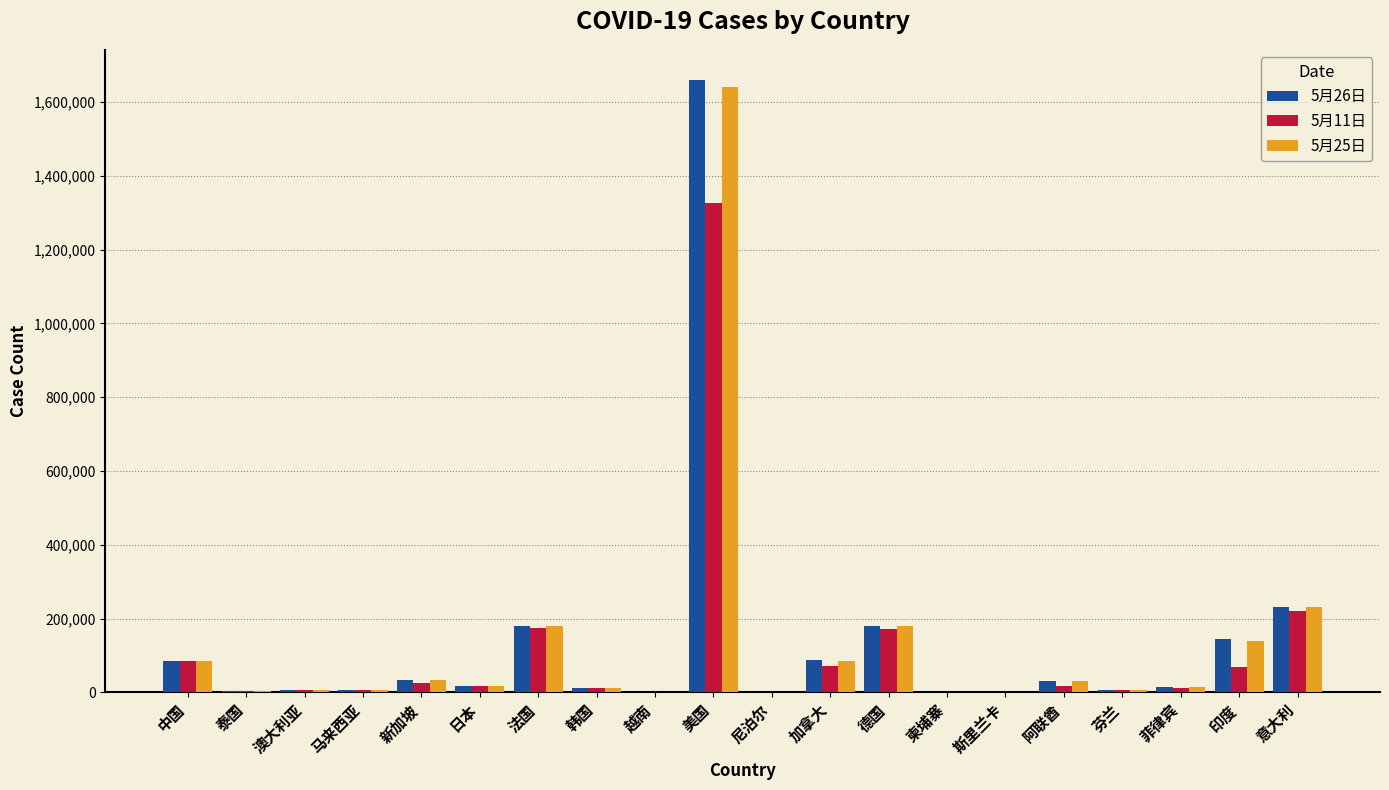

At which category is the sum across all series the highest?

美国